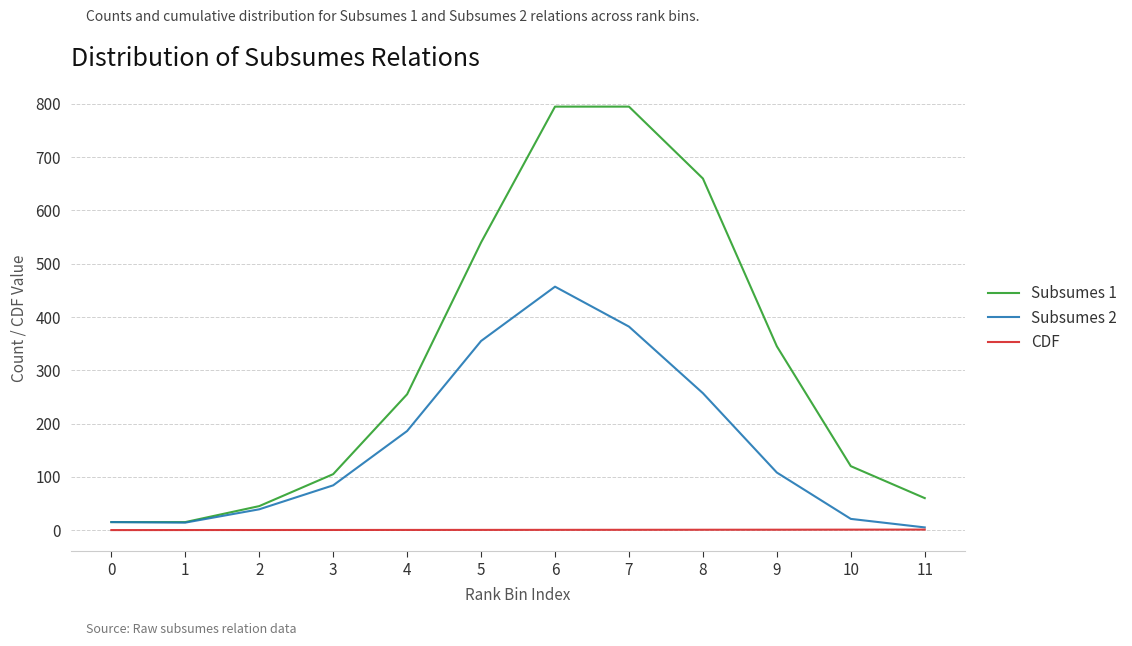

The value of Subsumes 2 at 4 is 186.0. True or false?

True